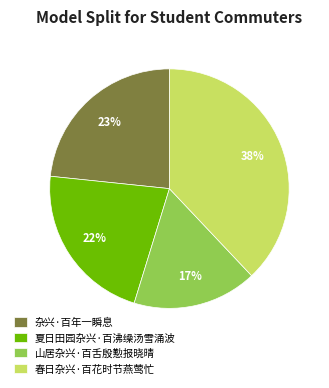

To the nearest percent, what percentage of the pie is 夏日田园杂兴·百沸缲汤雪涌波?

22%